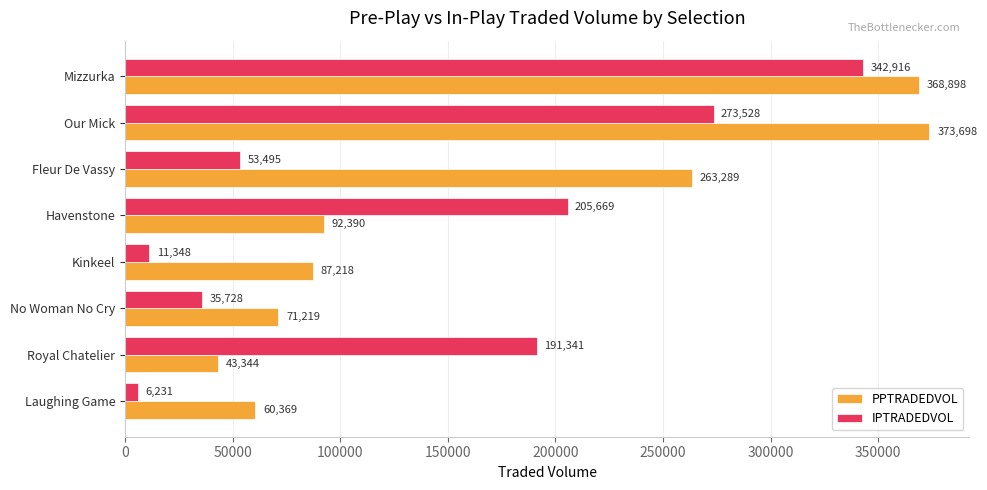

At how many categories does at least one series exceed 145494?

5